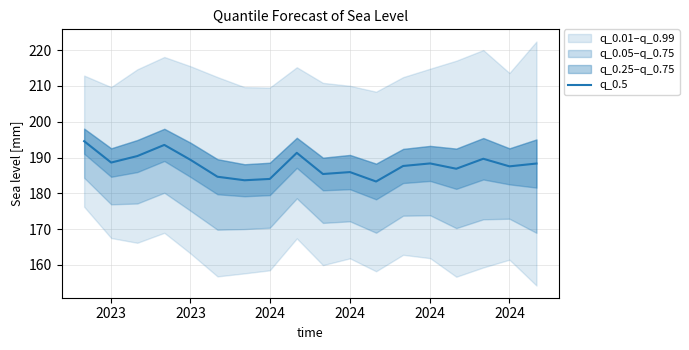

What is the sum of all values?

3383.0